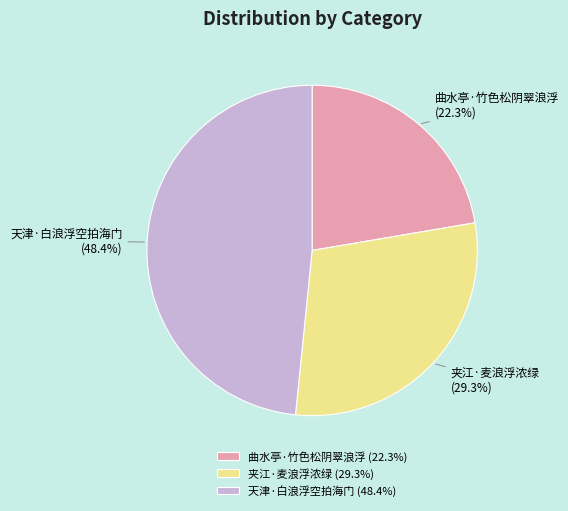

Which category has the smallest portion of the pie?

曲水亭·竹色松阴翠浪浮